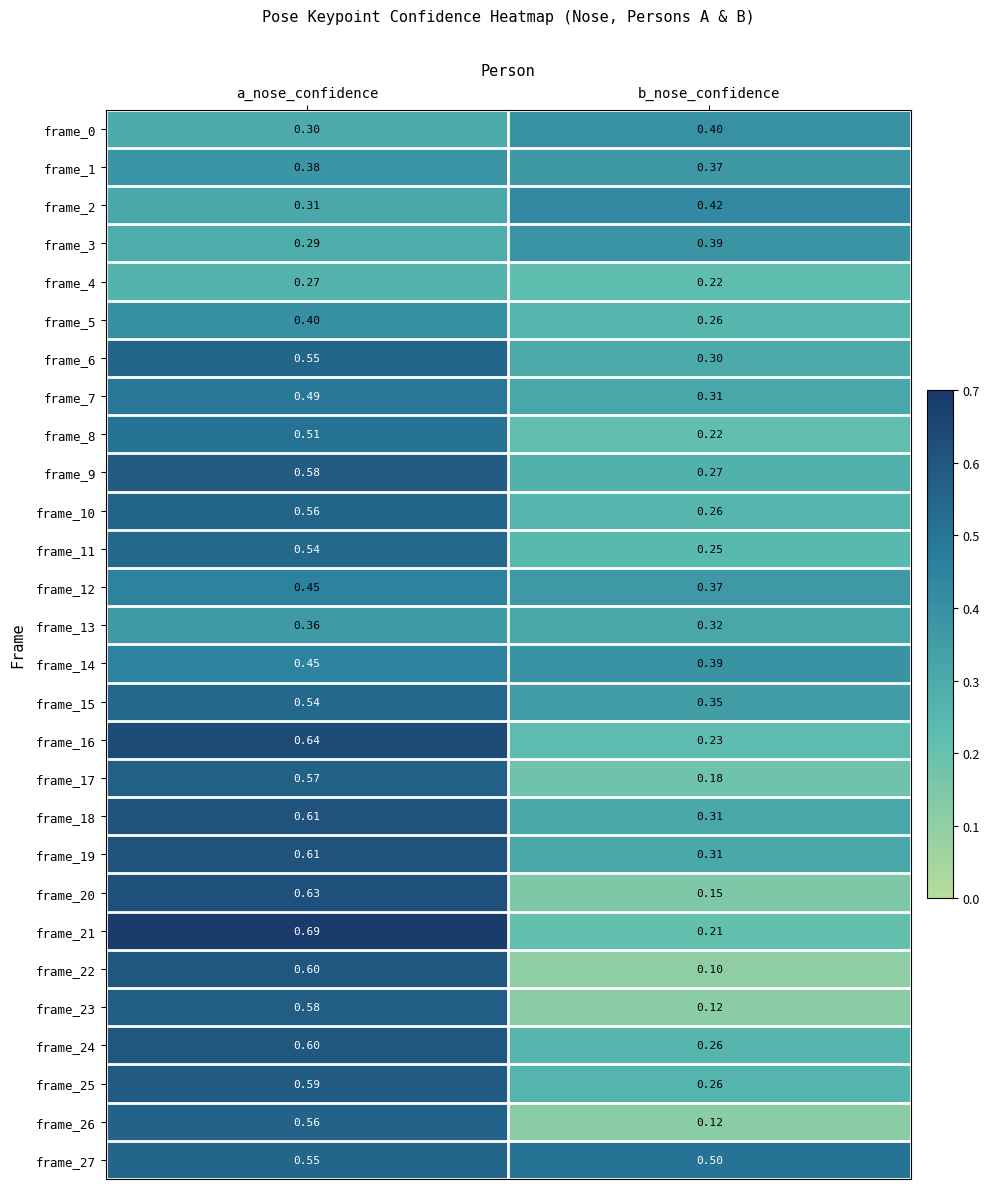

At how many categories does at least one series exceed 0?

2